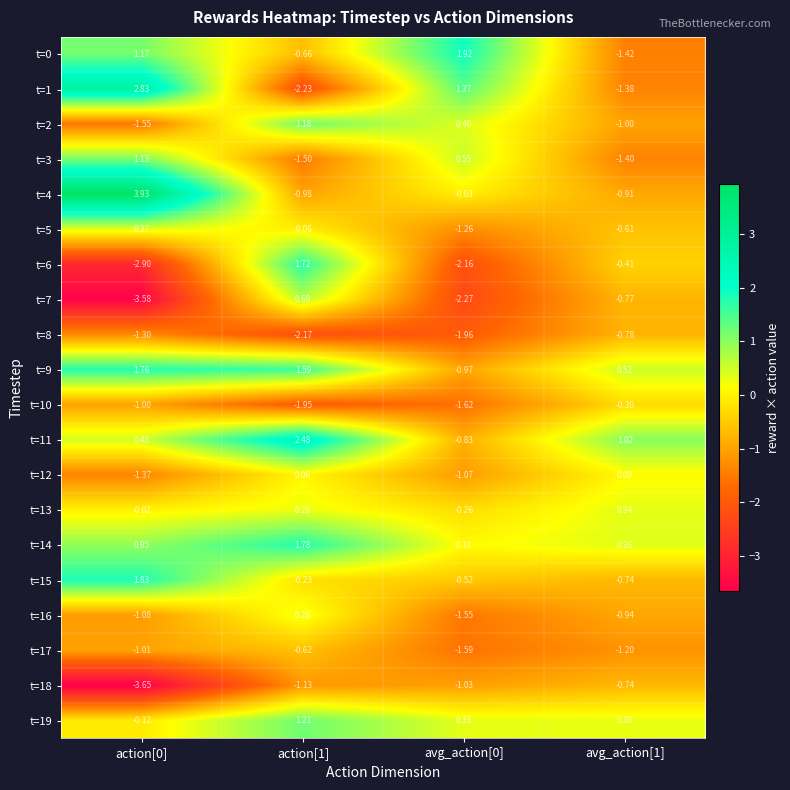

Is the value of t=8 at action[1] greater than the value of t=19 at avg_action[0]?

No